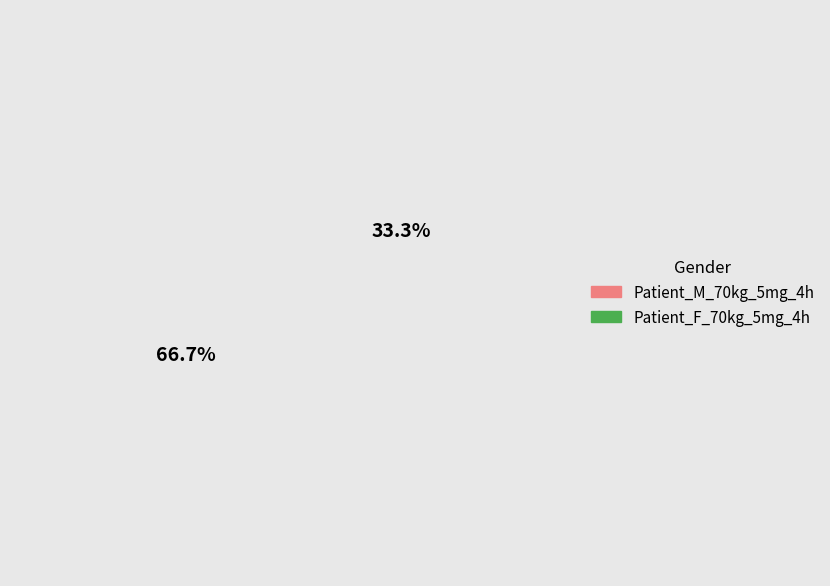

To the nearest percent, what is the average slice percentage?

50%